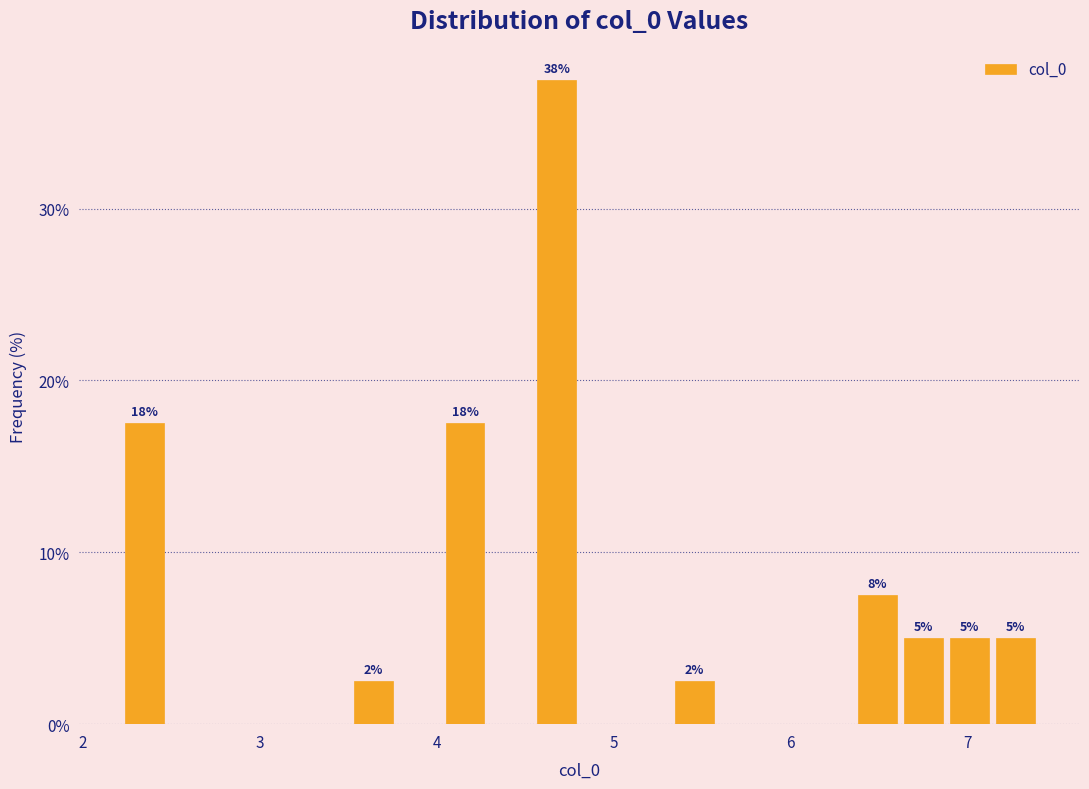

Read against the x-axis, roughly where is the centre of the tallest bar?

4.7